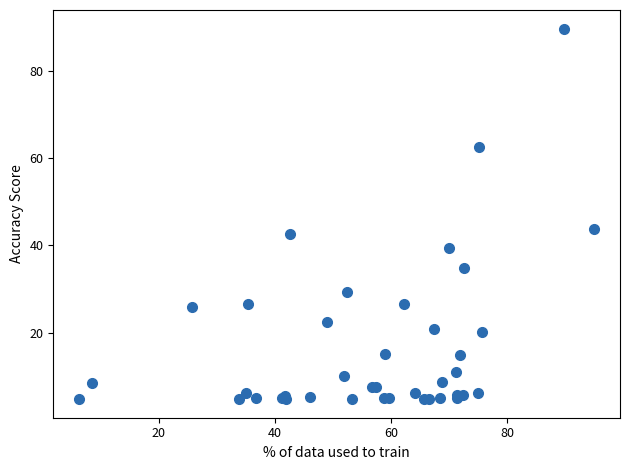

What Y value in the scatter plot is closest to 47?

43.7